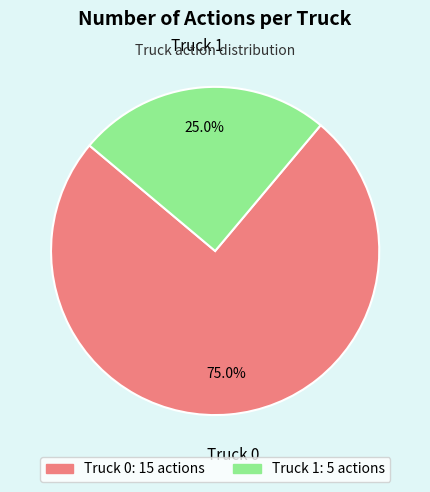

To the nearest percent, what is the difference between the Truck 1 and Truck 0 slice percentages?

50%